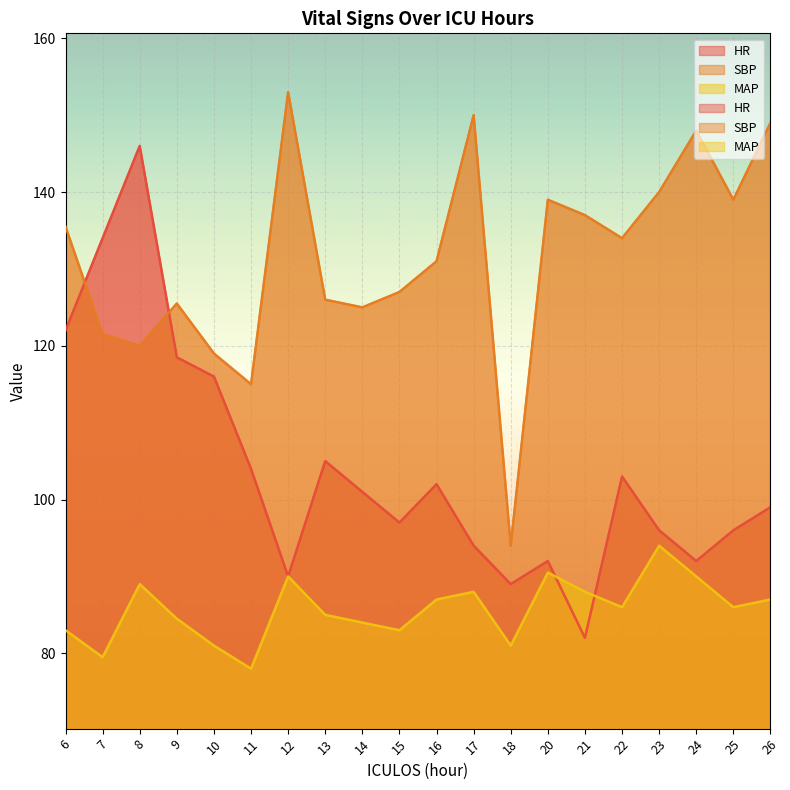

True or false: HR and MAP cross at least once.

True